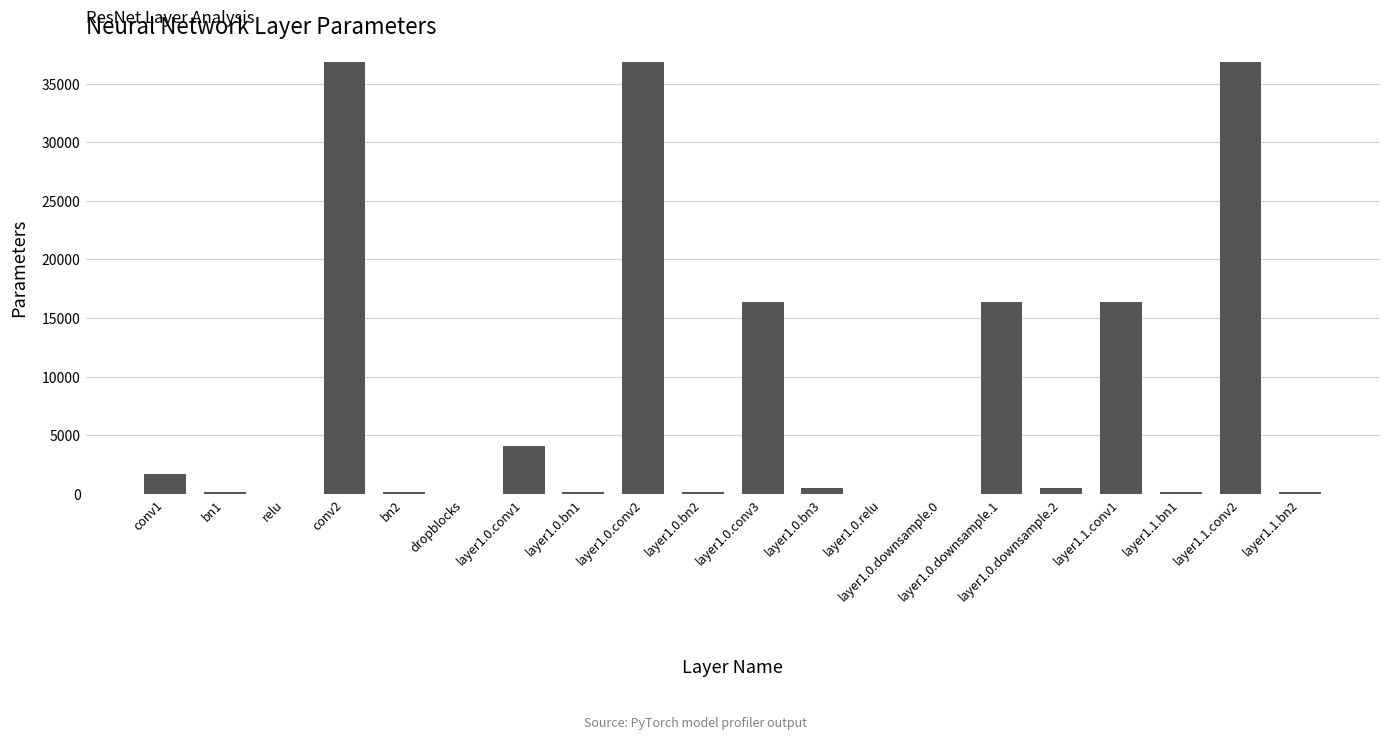

What is the sum of all values?

167360